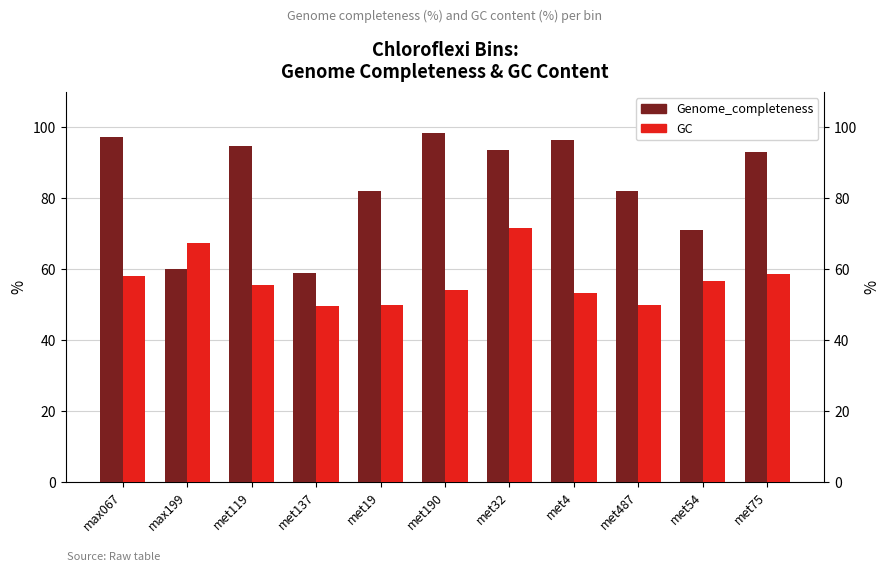

Reading right to left, what are all the values shown in this chart?

Genome_completeness: 93.2	70.9	82.0	96.5	93.7	98.3	82.0	58.9	94.8	60.2	97.3
GC: 58.5	56.7	50.0	53.3	71.6	54.1	49.8	49.6	55.6	67.3	58.1